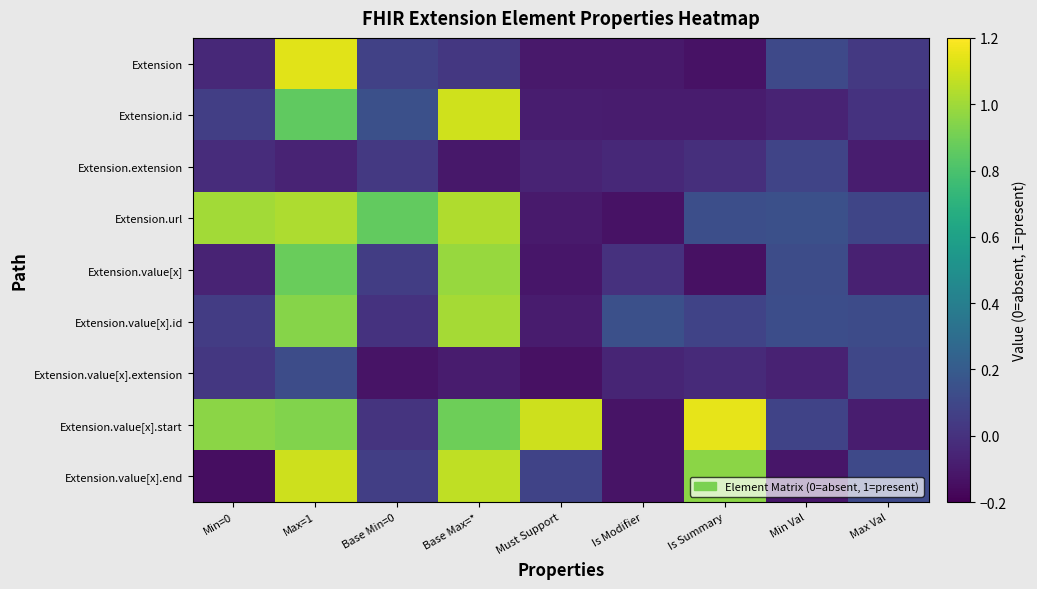

What is the spread (max minus min) of values at Is Summary?

1.3